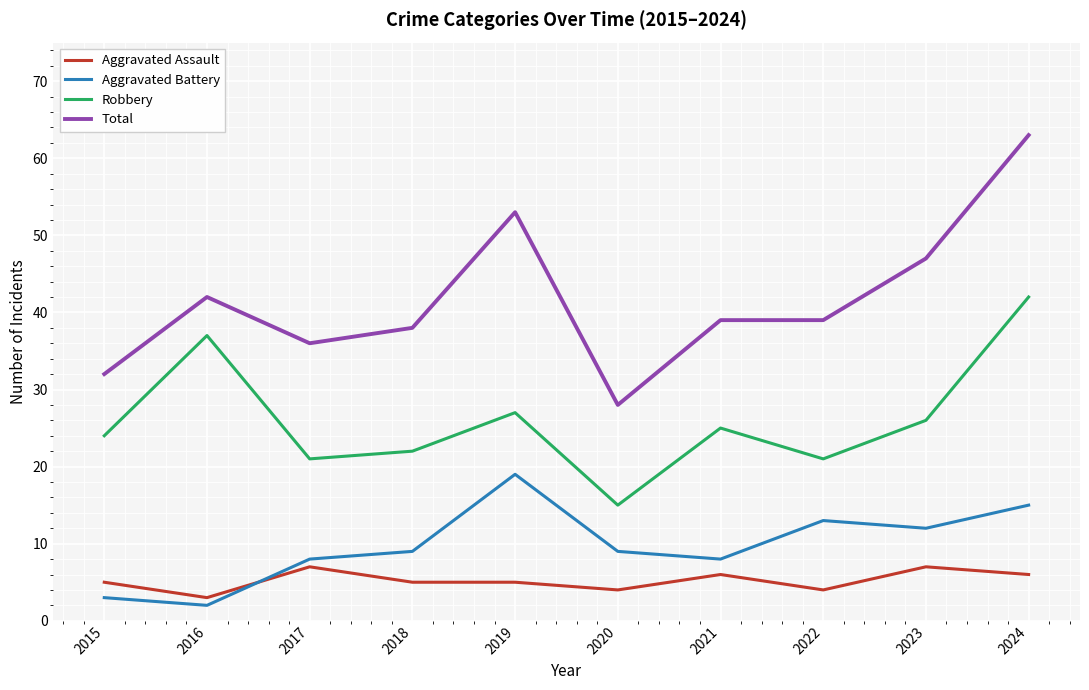

True or false: Aggravated Assault and Total cross at least once.

False